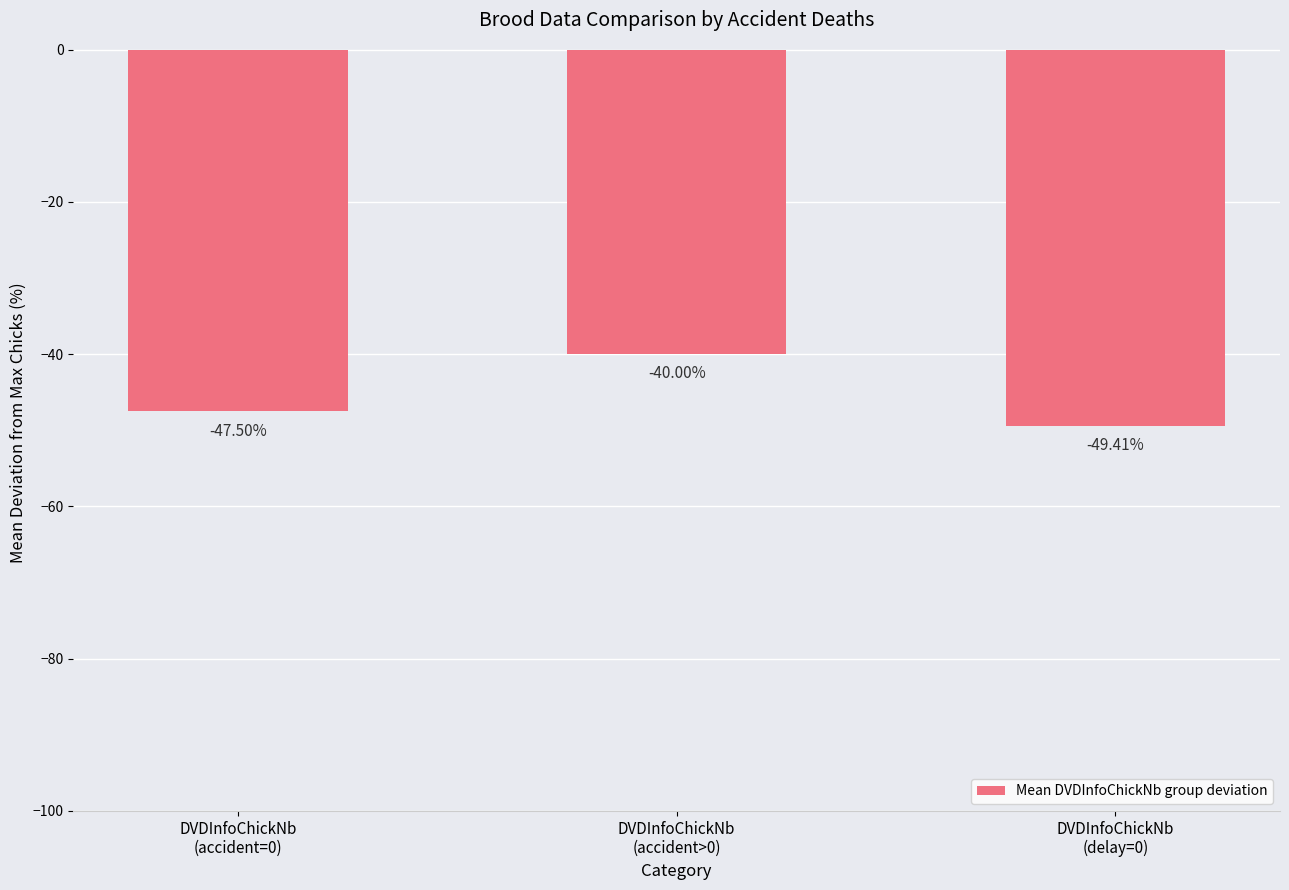

How many distinct data groups are displayed?

1